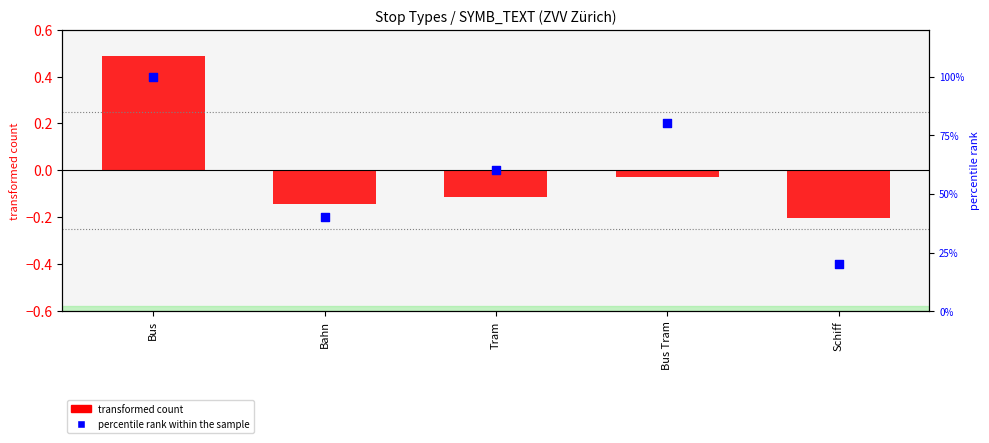

What are all the series names shown in the legend?

transformed count, percentile rank within the sample